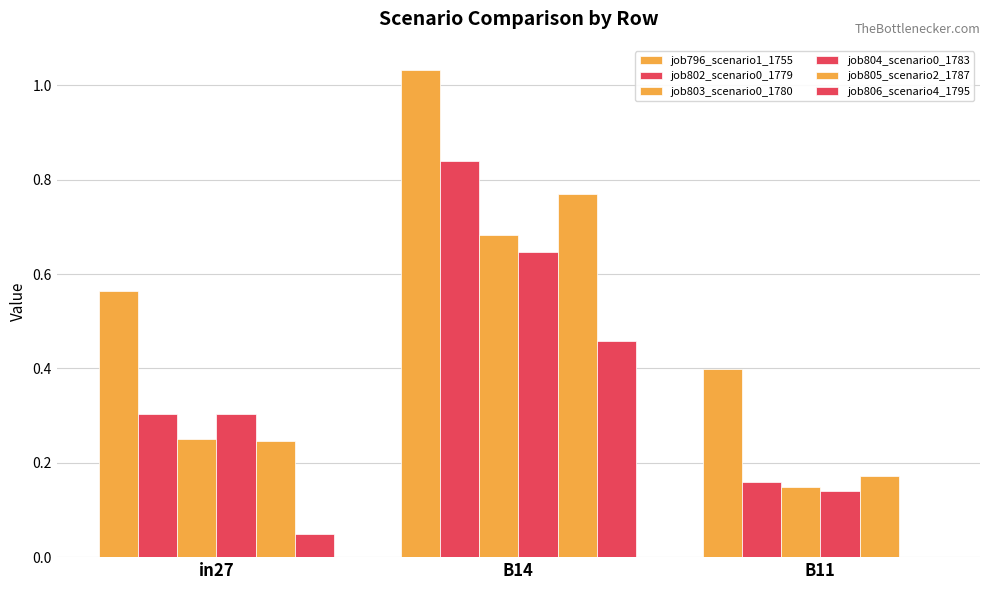

How many groups of bars are there?

3